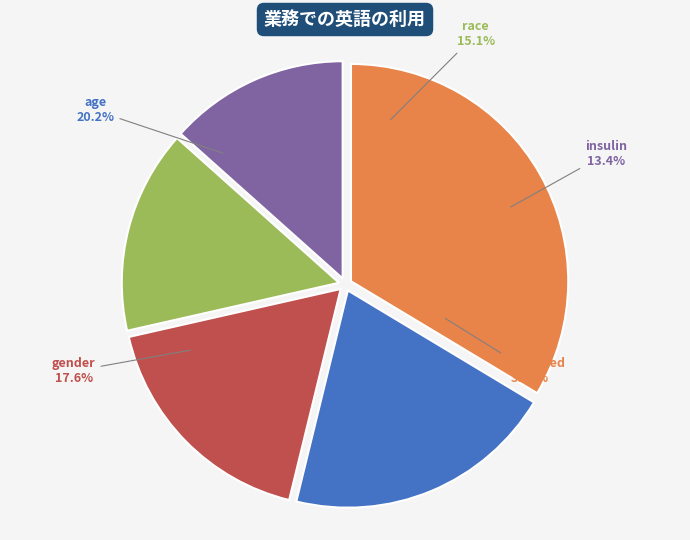

What percentage is the insulin slice, to the nearest percent?

13%